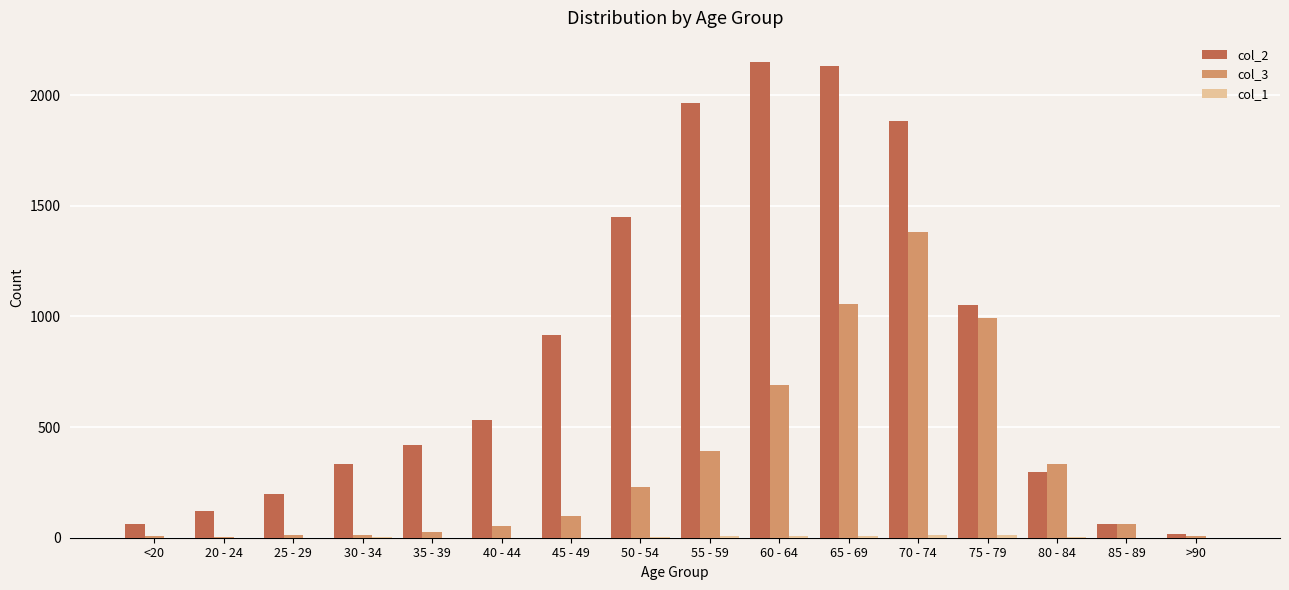

What is the maximum value for col_3?

1381